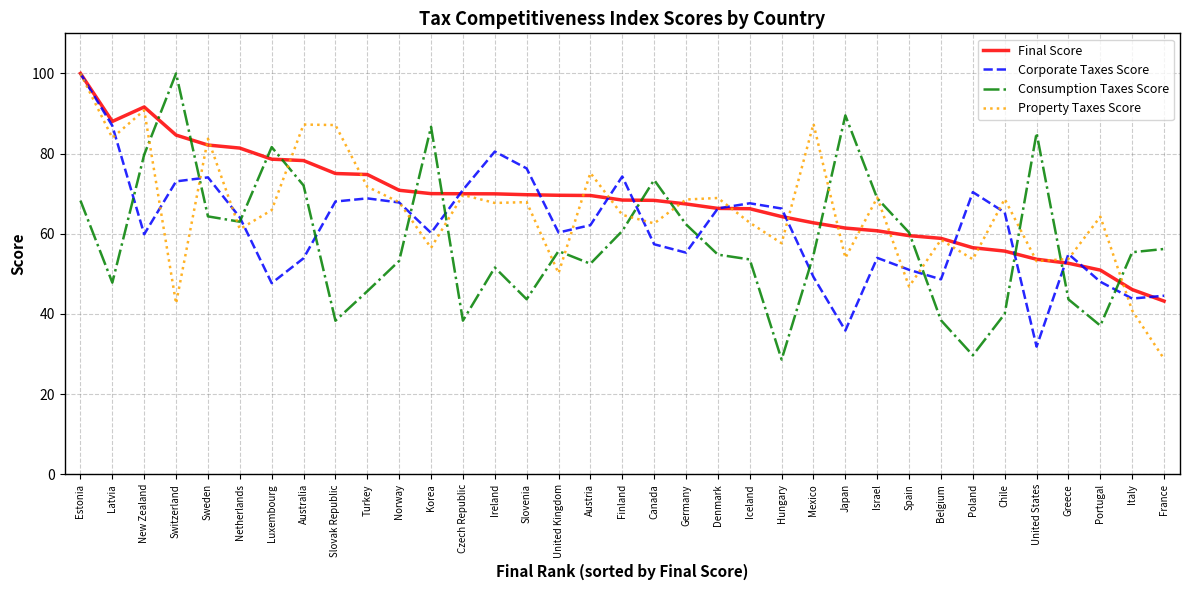

Between United Kingdom and Israel, which series saw the biggest shift?

Property Taxes Score